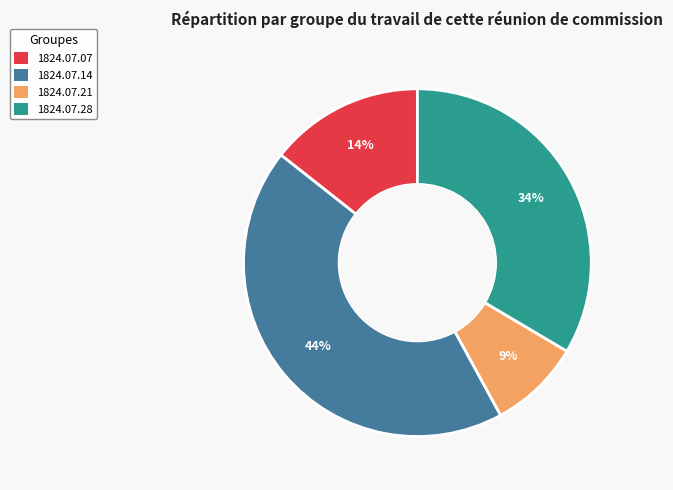

Is there any slice that represents more than half of the pie?

No